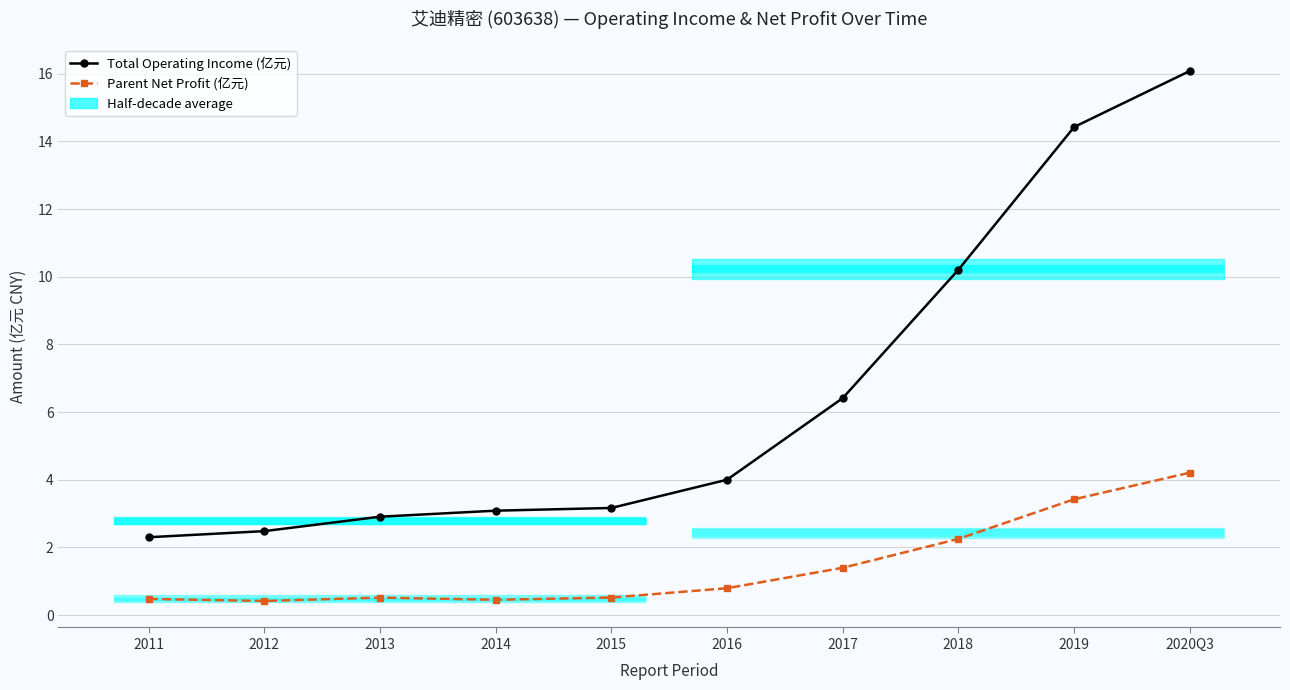

How many values in the Total Operating Income (亿元) series are below 4?

5